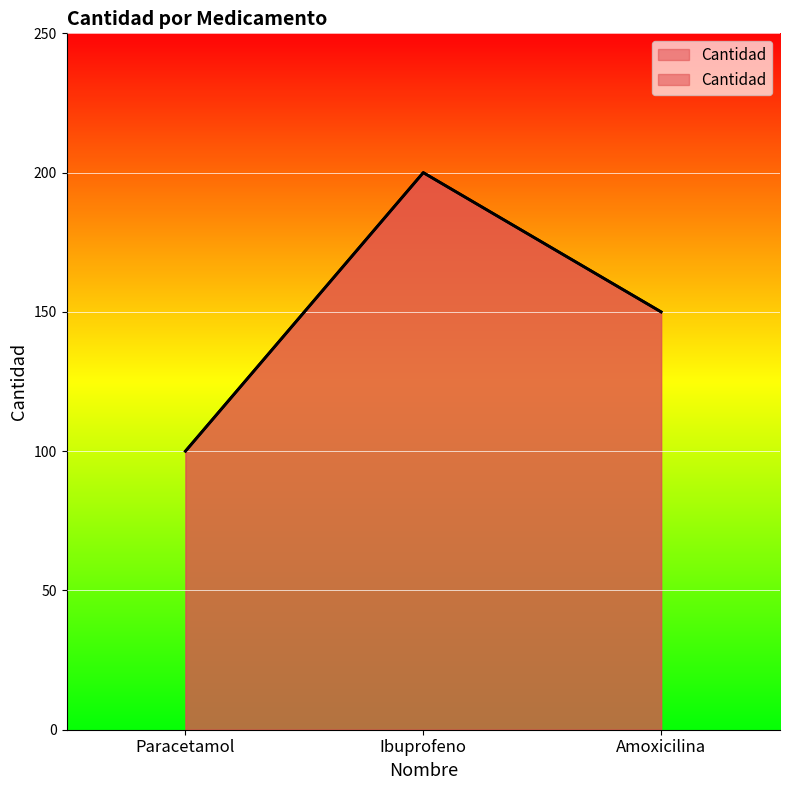

What is the smallest value displayed?

100